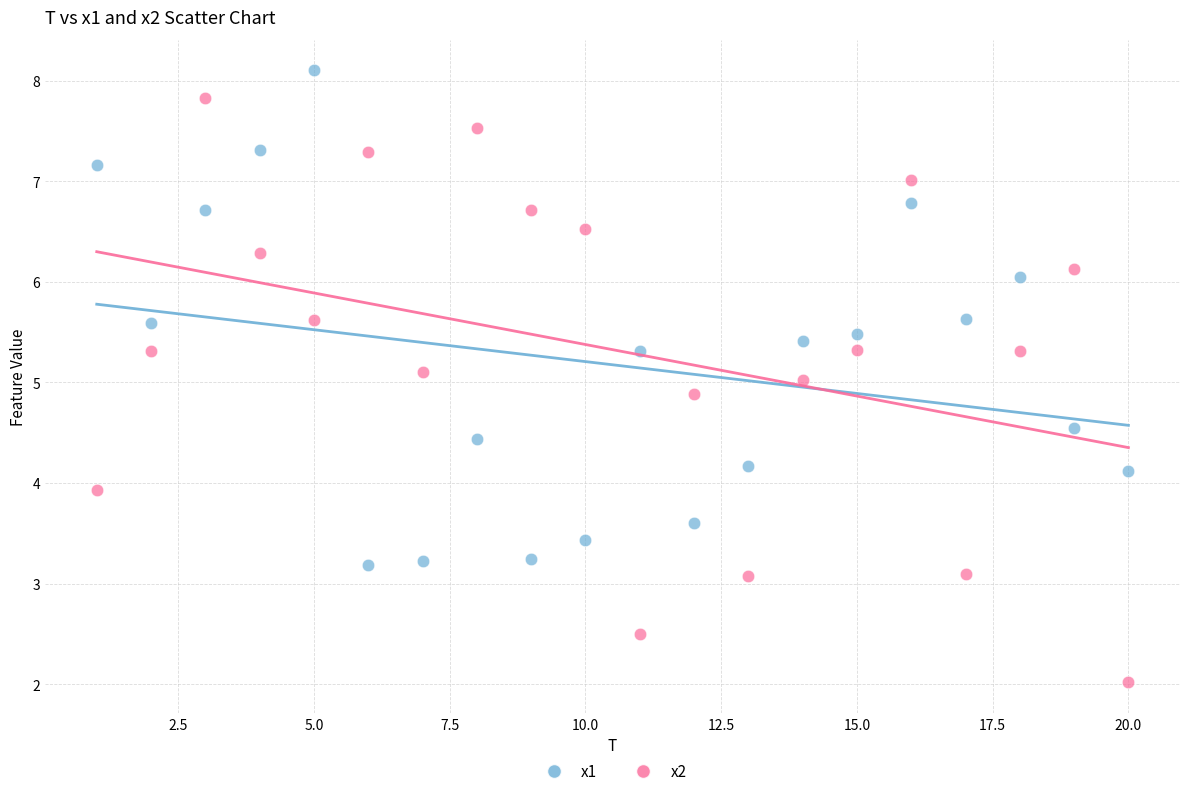

What are all the series names shown in the legend?

x1, x2